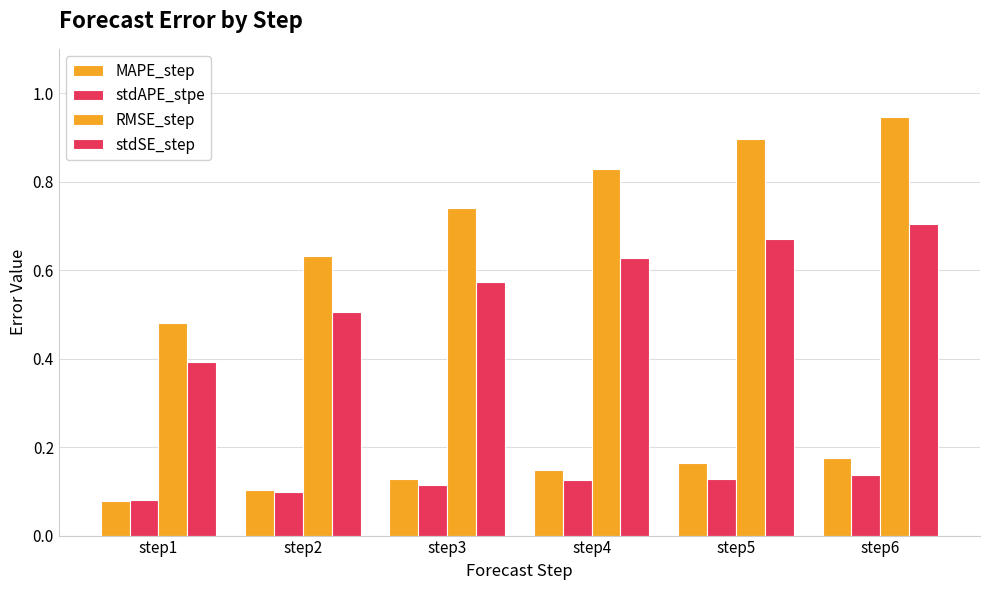

The stdSE_step series shows 0.2 at step4. True or false?

False